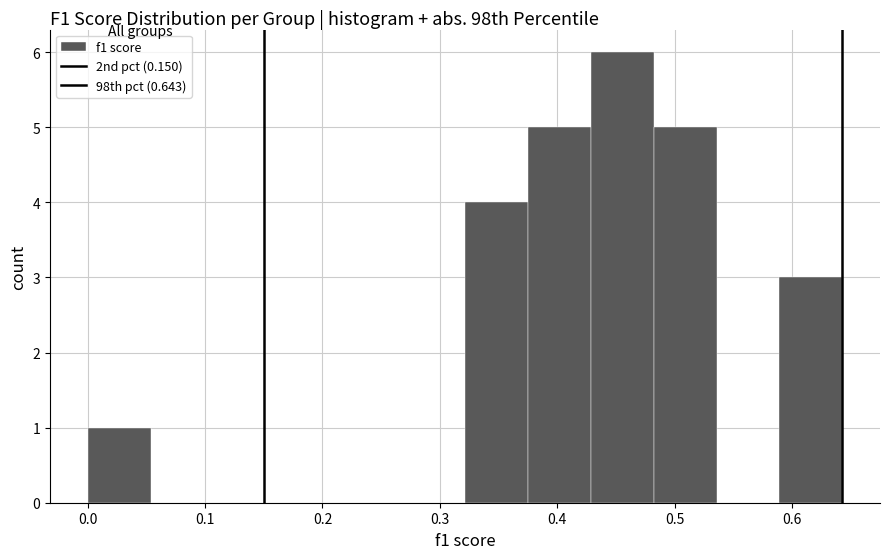

Reading left to right, transcribe this chart: for each bar, give the range it covers on the x-axis and its height. Neither the bar edges nor the heights are printed on the chart, so give them approximately, as read against the axes.

0.00 to 0.05: 1
0.05 to 0.11: 0
0.11 to 0.16: 0
0.16 to 0.21: 0
0.21 to 0.27: 0
0.27 to 0.32: 0
0.32 to 0.38: 4
0.38 to 0.43: 5
0.43 to 0.48: 6
0.48 to 0.54: 5
0.54 to 0.59: 0
0.59 to 0.64: 3